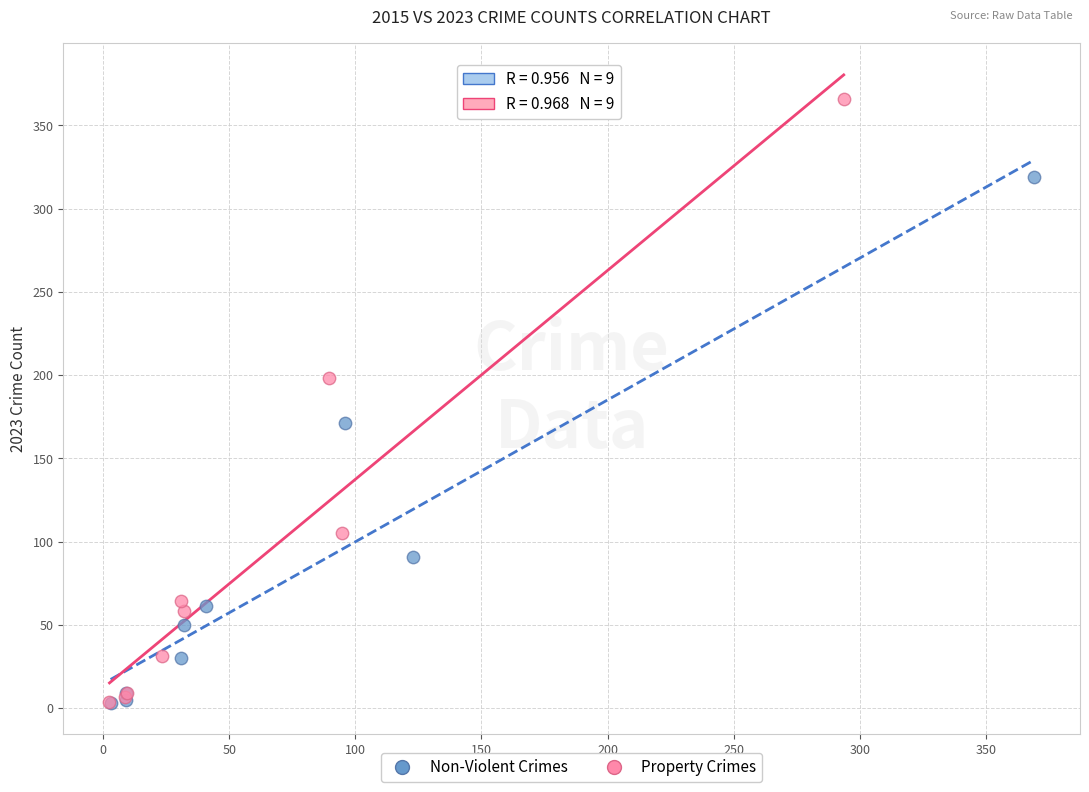

Which series contains the highest Y value?

Property Crimes